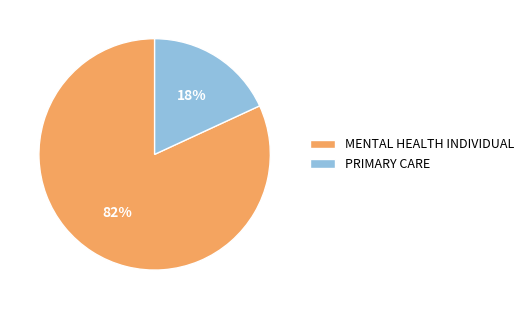

What percentage is the PRIMARY CARE slice, to the nearest percent?

18%